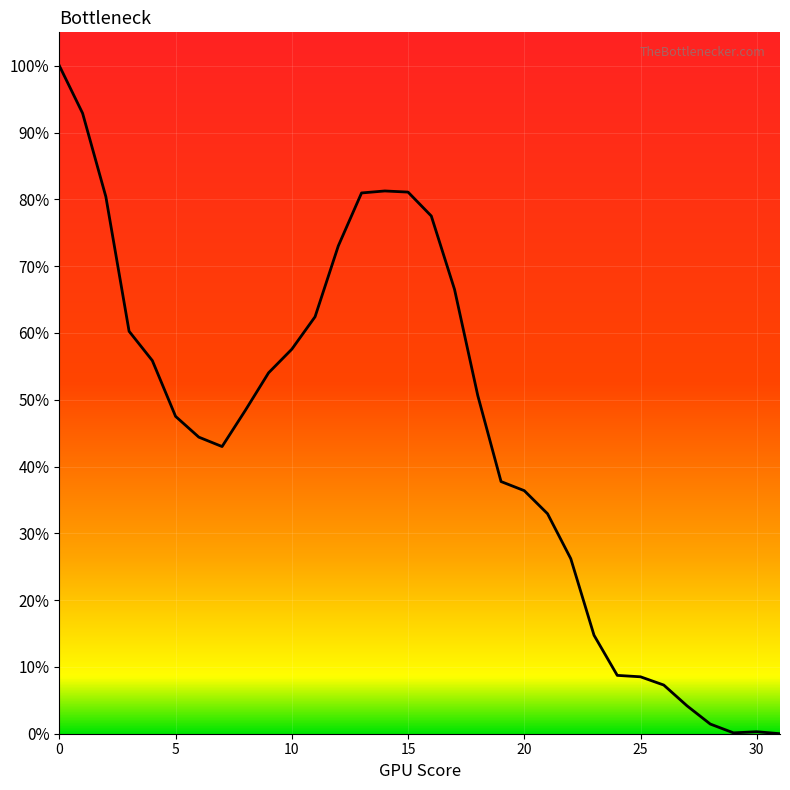

What is the greatest value displayed?

100.0